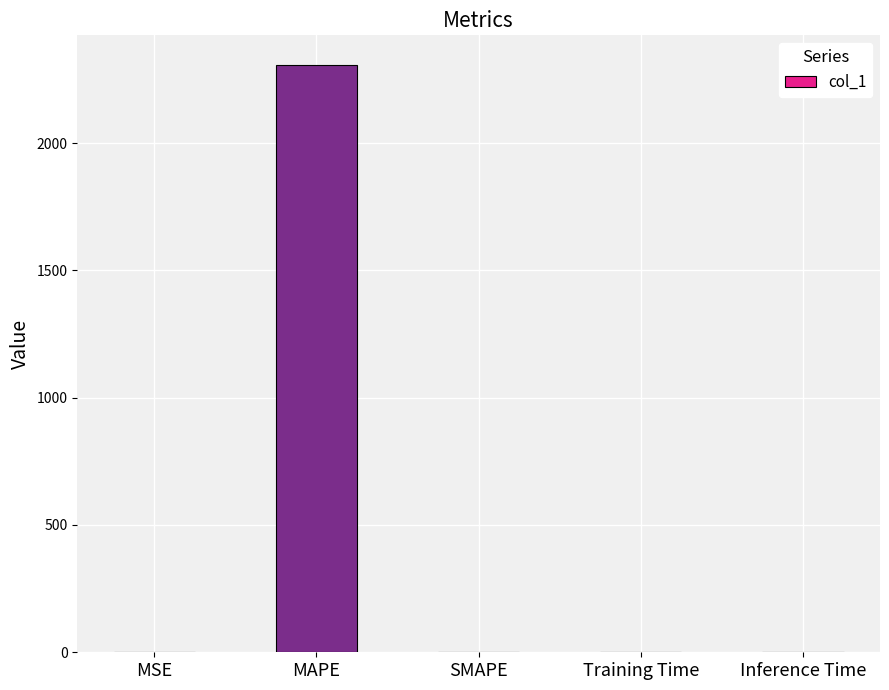

What is the change in value from MAPE to Training Time?

-2308.2